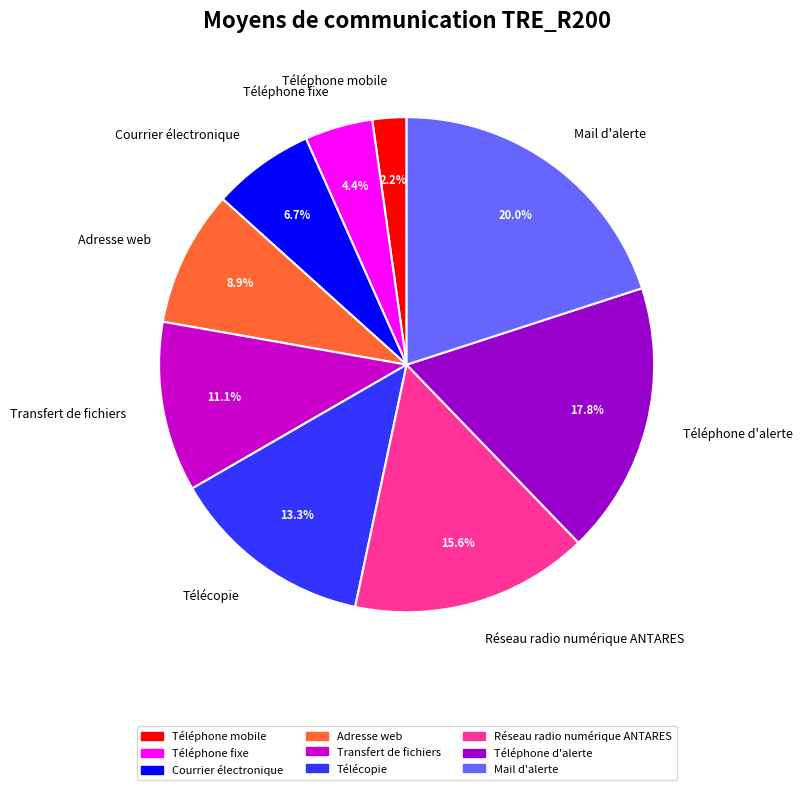

Is there a majority slice in this chart?

No